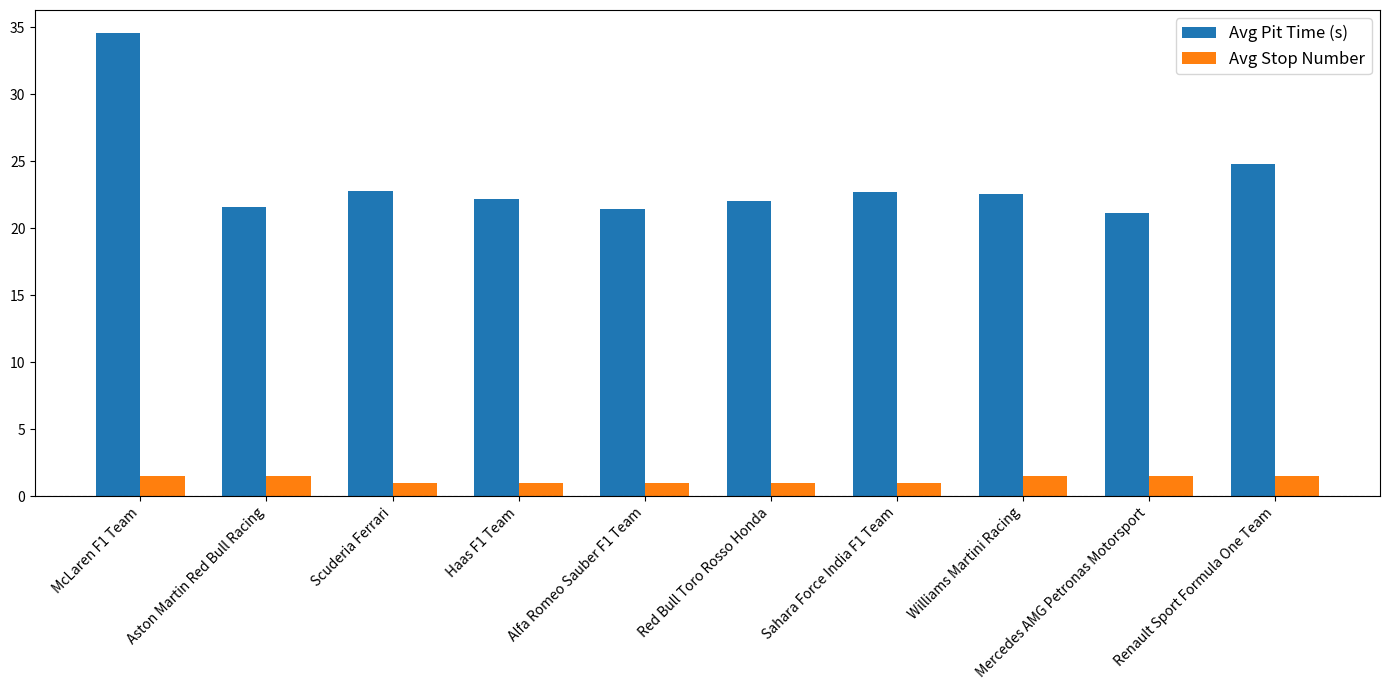

What is the smallest value displayed?

1.0